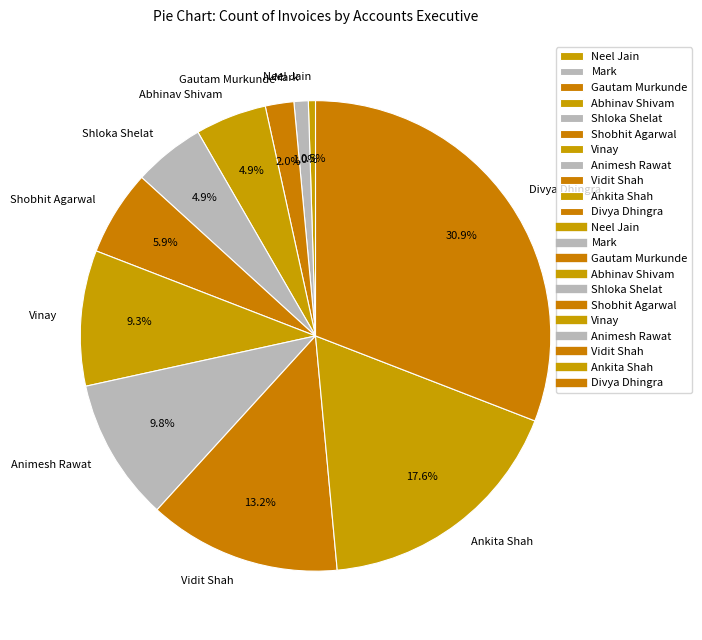

Which slice is the largest?

Divya Dhingra